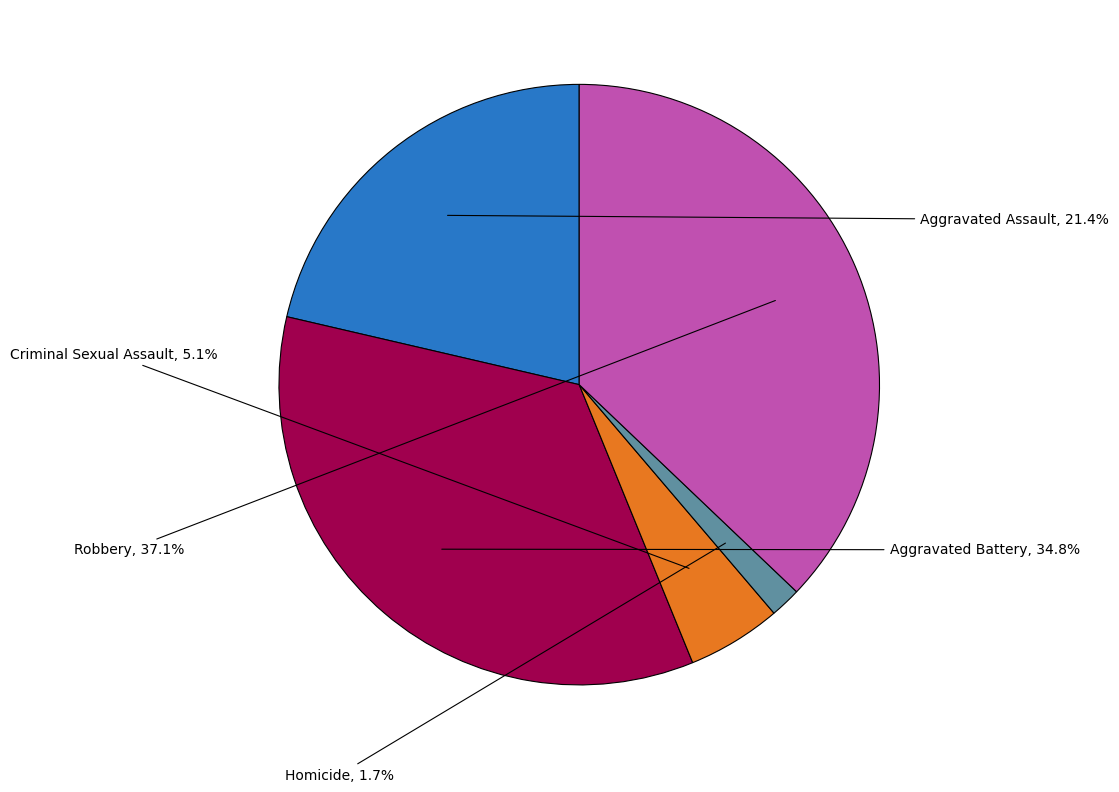

How many segments does this pie chart have?

5